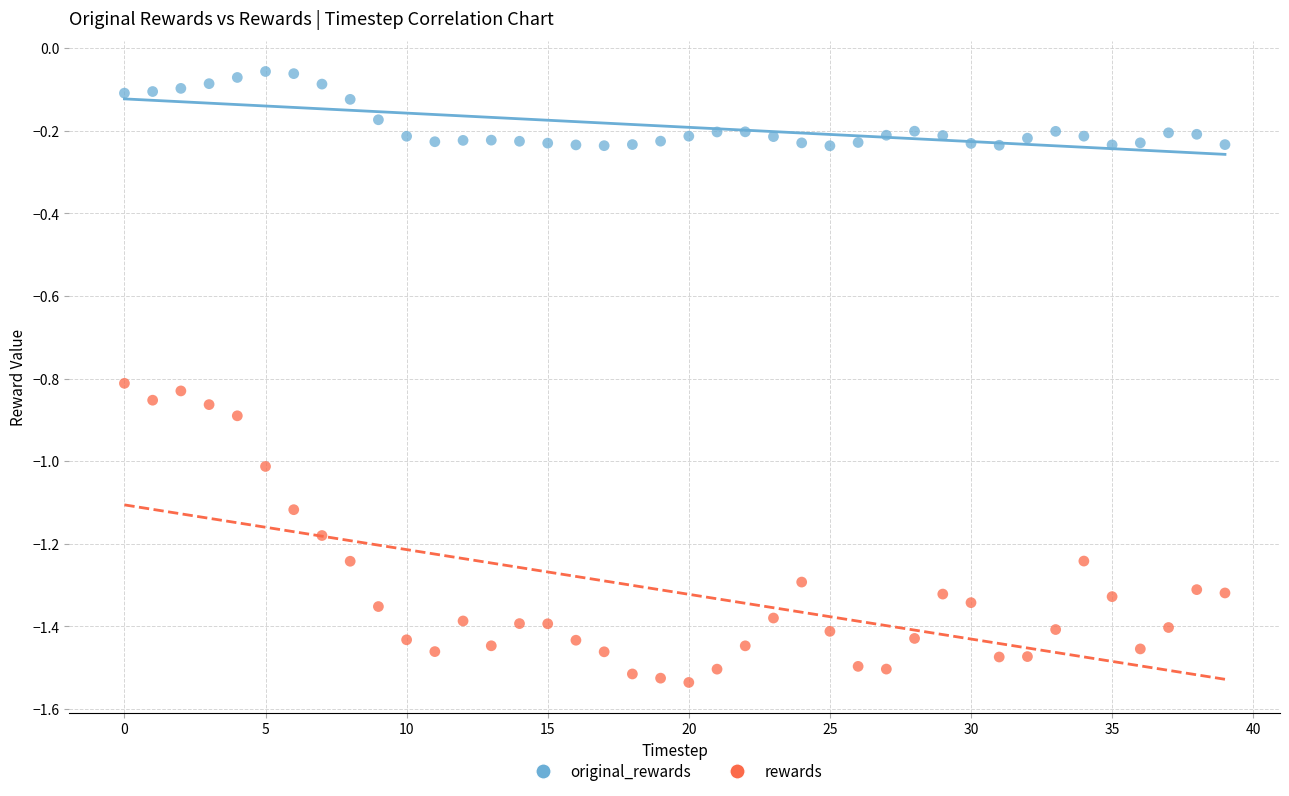

Across all data points, what is the range of Y values (max minus min)?

1.5